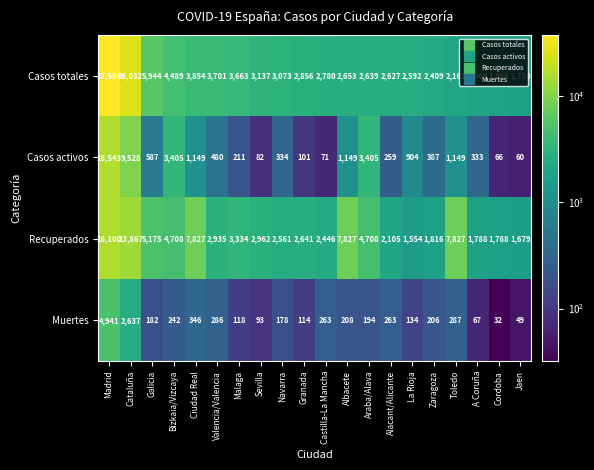

Which series changed the most between Cataluña and La Rioja?

Casos totales